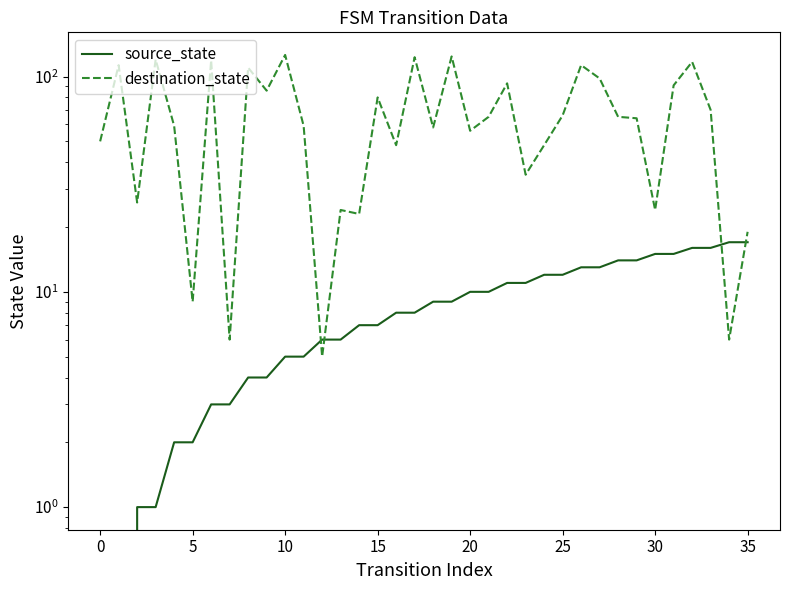

True or false: source_state has more than 1 points higher than both neighbors.

False